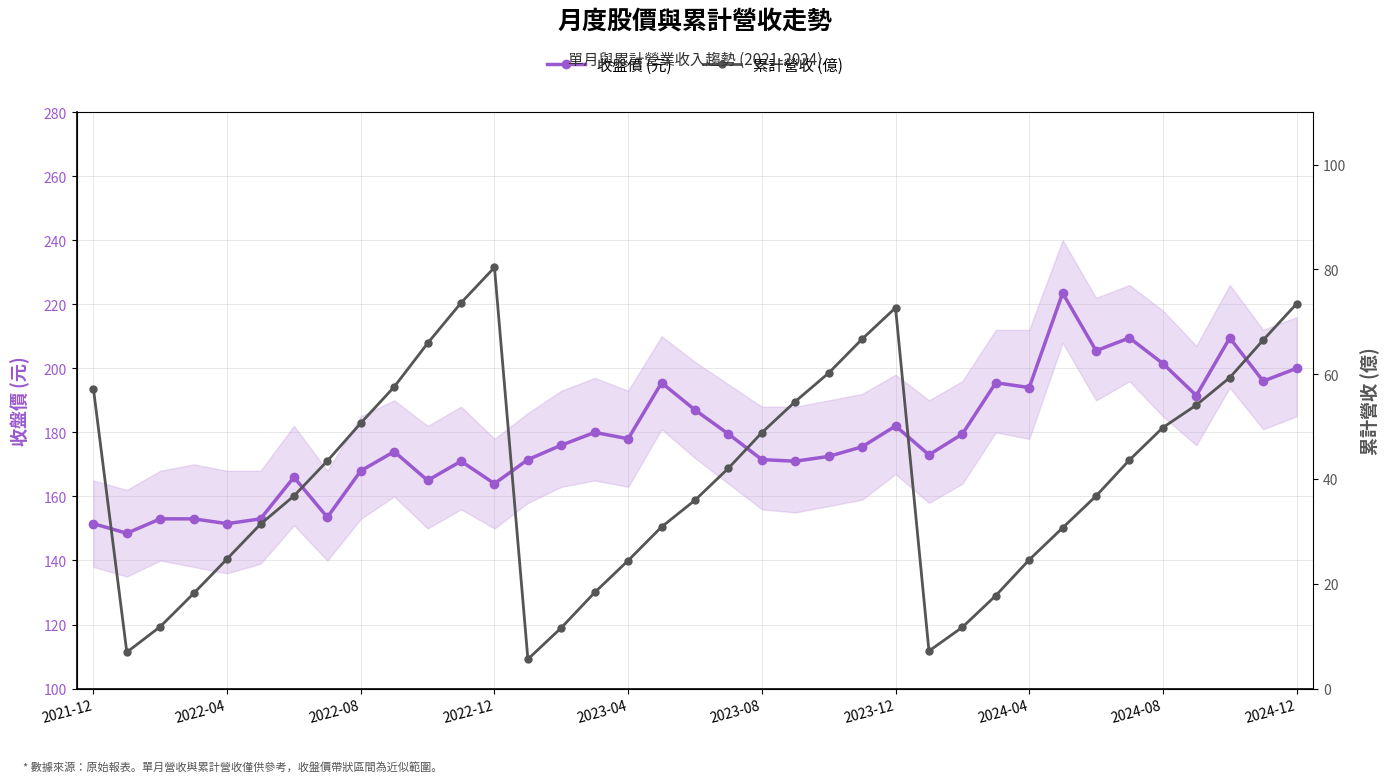

Rank the series by their average value, from lowest to highest.

累計營收 (億), 收盤價 (元)